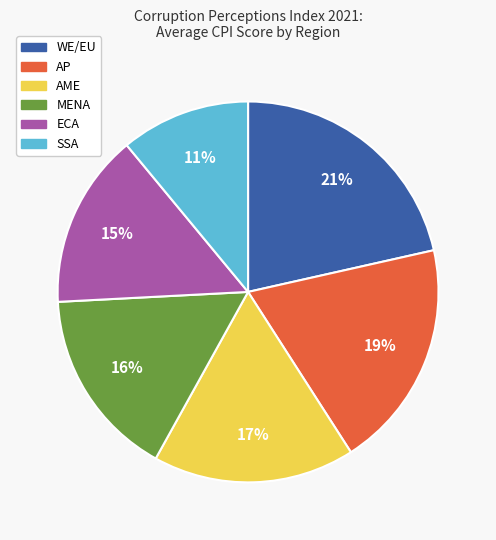

Count the number of slices in the pie.

6